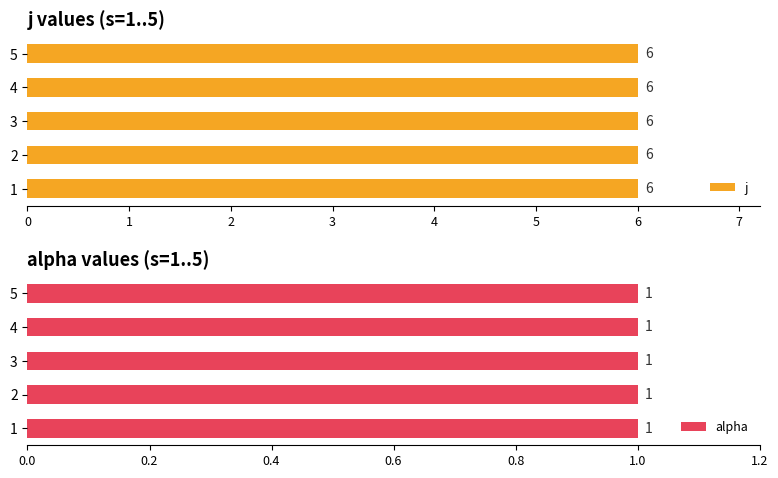

What are all the series names shown in the legend?

j, alpha